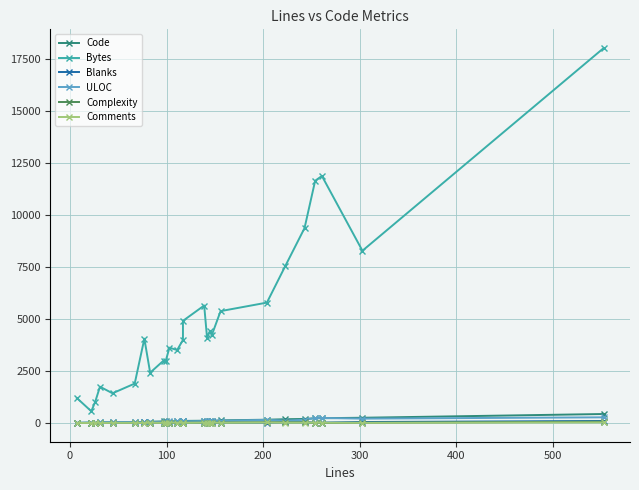

Is the value of Blanks at 400 greater than the value of Bytes at 0?

No